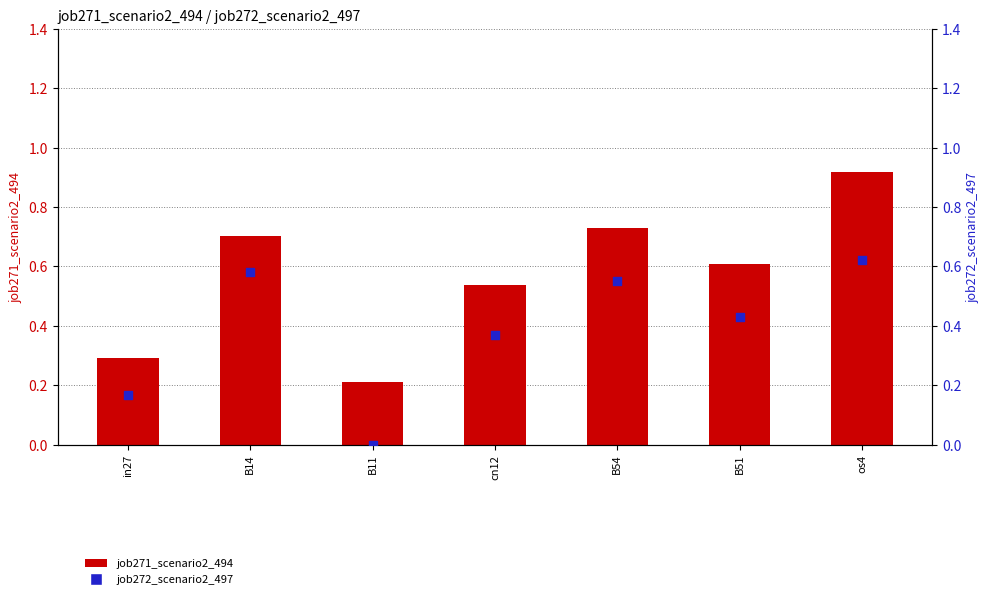

What are all the series names shown in the legend?

job271_scenario2_494, job272_scenario2_497